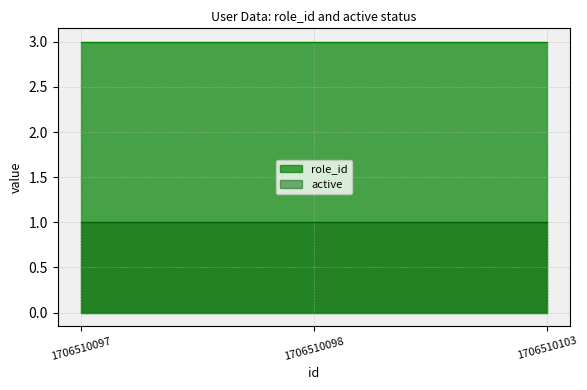

True or false: active has a value of 1 at 1706510097.

True